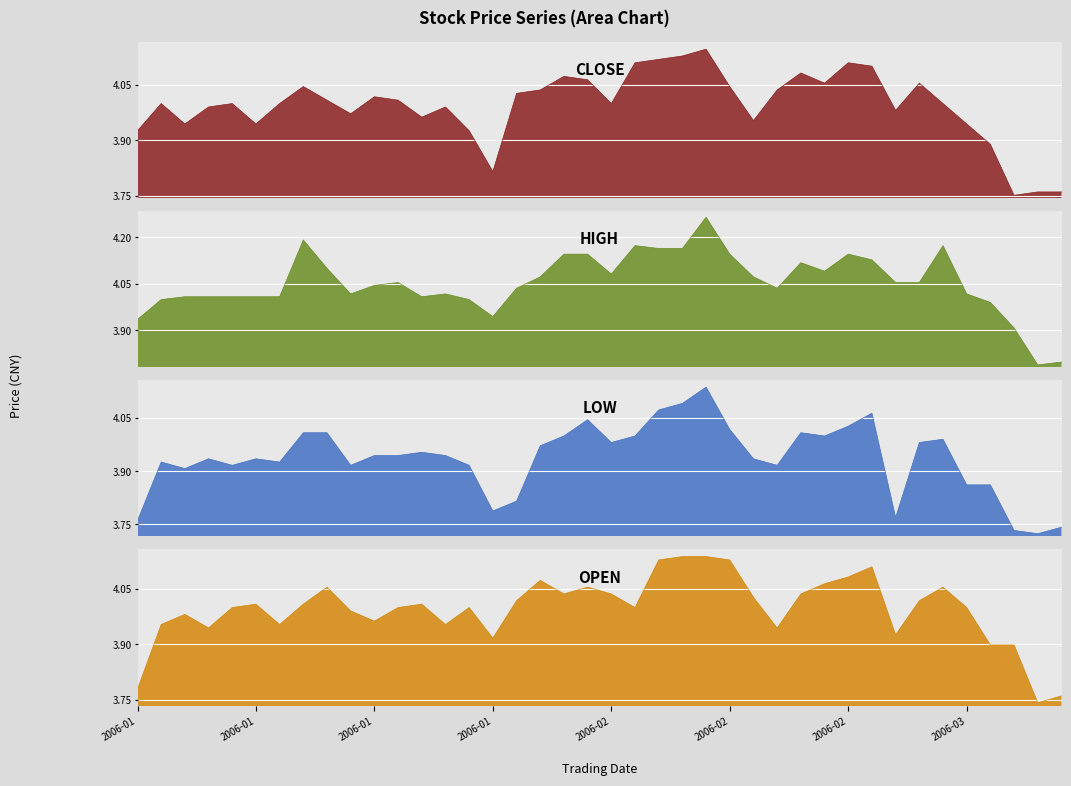

At which category is the sum across all series the highest?

24